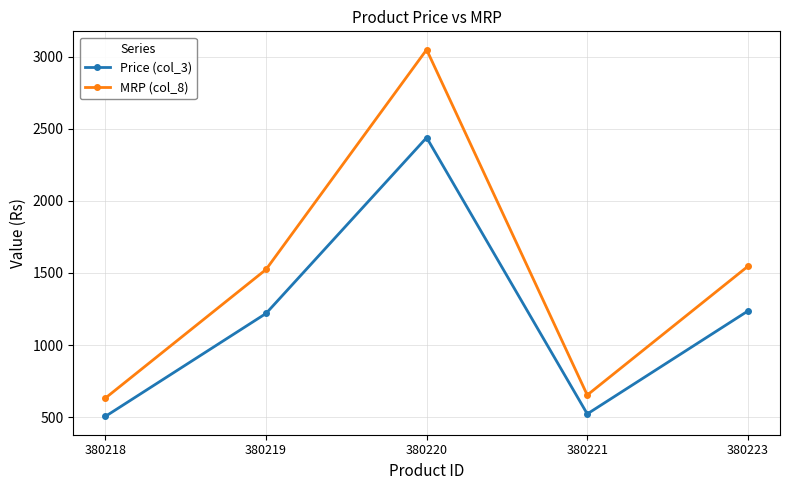

Reading left to right, transcribe all the data shown in this chart.

Price (col_3): 380218=505	380219=1219	380220=2439	380221=522	380223=1236
MRP (col_8): 380218=632	380219=1524	380220=3049	380221=653	380223=1546